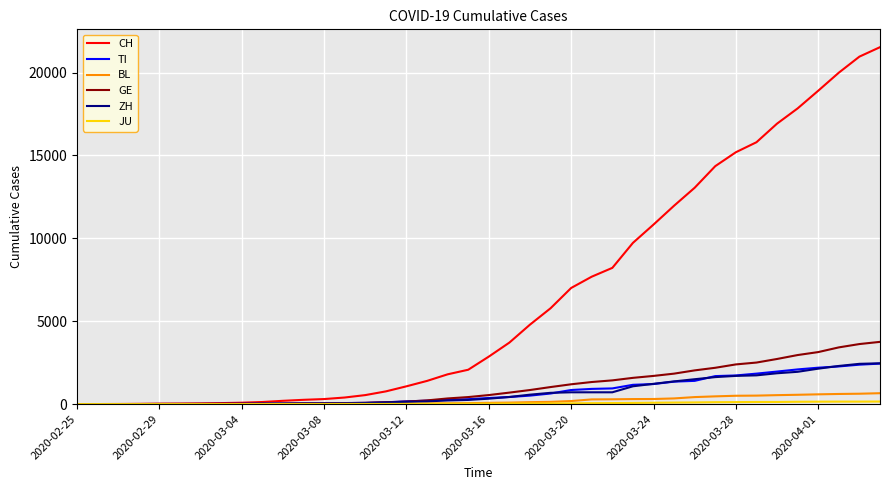

Which series has the widest spread of values?

CH